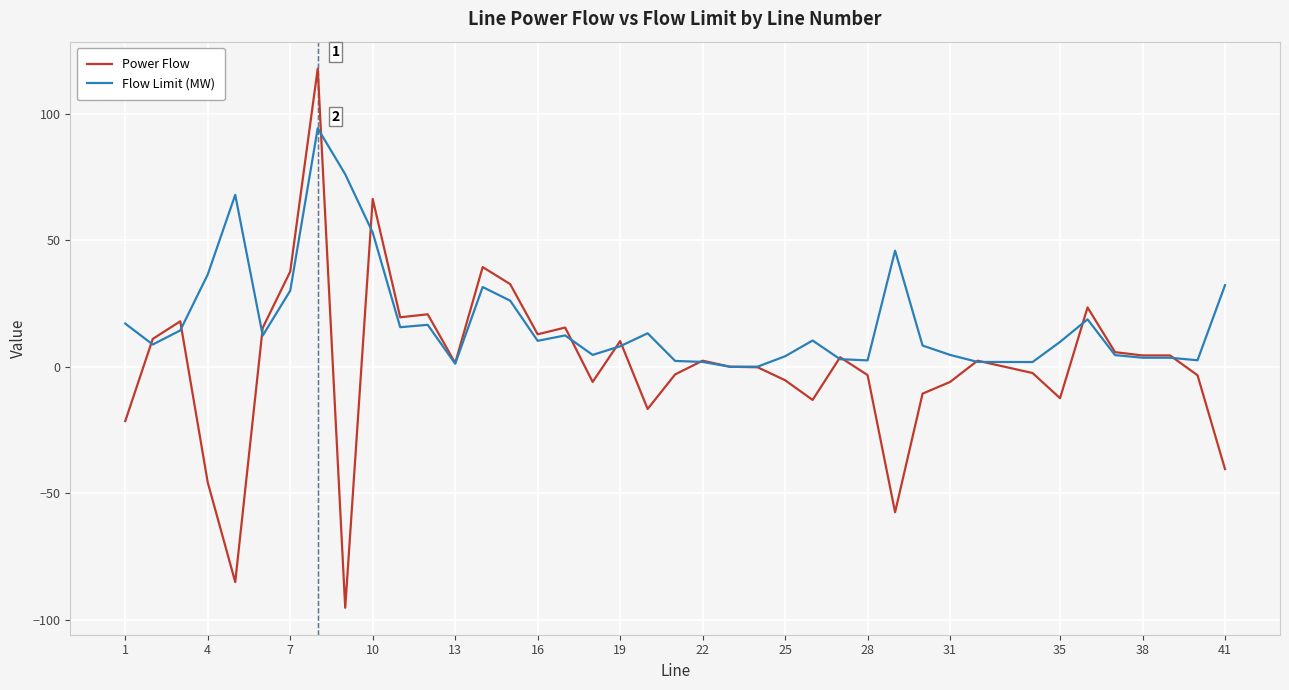

List the series in order of their overall mean, lowest first.

Power Flow, Flow Limit (MW)